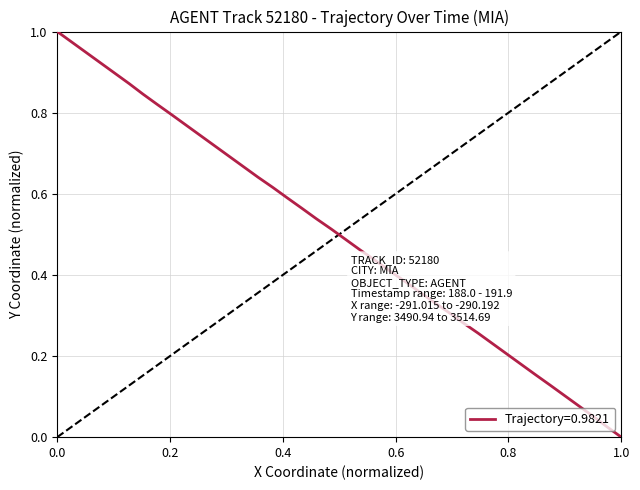

What is the change in value from 188.8 to 190.6?

+0.5